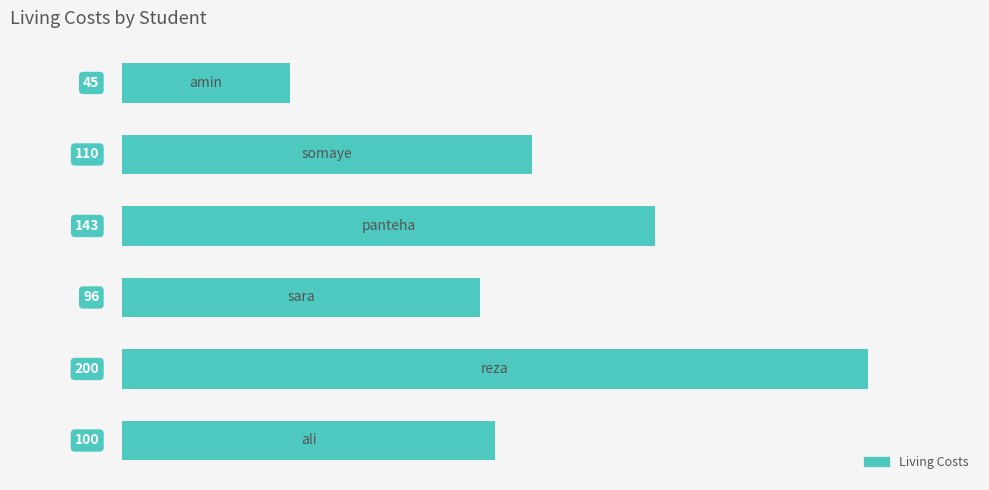

What is the minimum value shown in the chart?

45